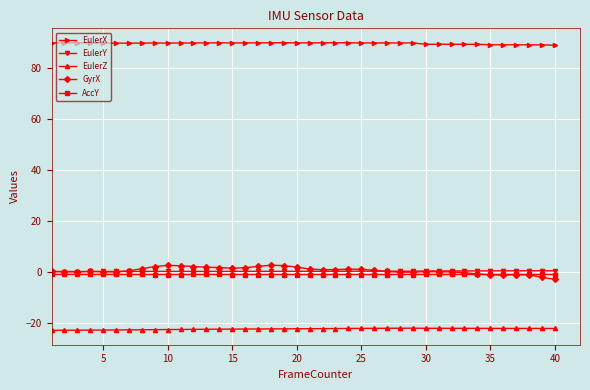

Which series has the largest range (max minus min)?

GyrX